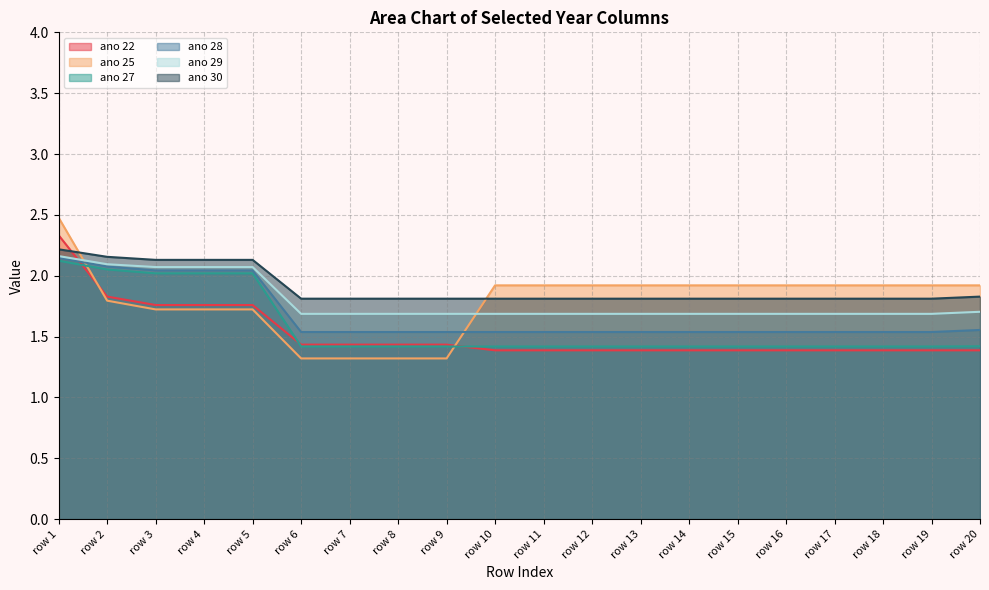

What is the total value across all series at row 2?

12.0